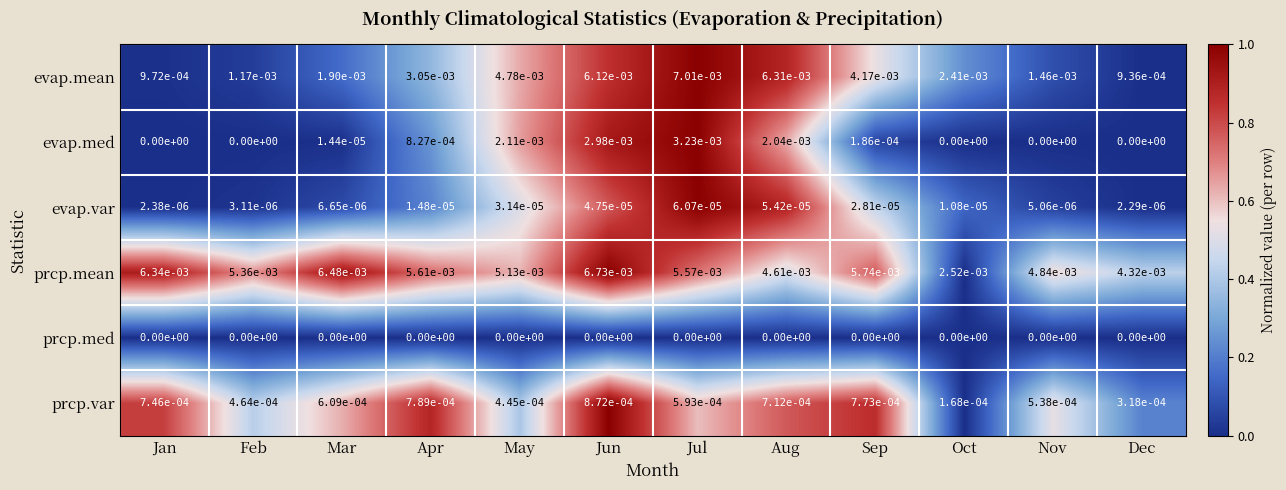

List the series in order of their peak value, lowest first.

prcp.med, evap.var, prcp.var, evap.med, prcp.mean, evap.mean